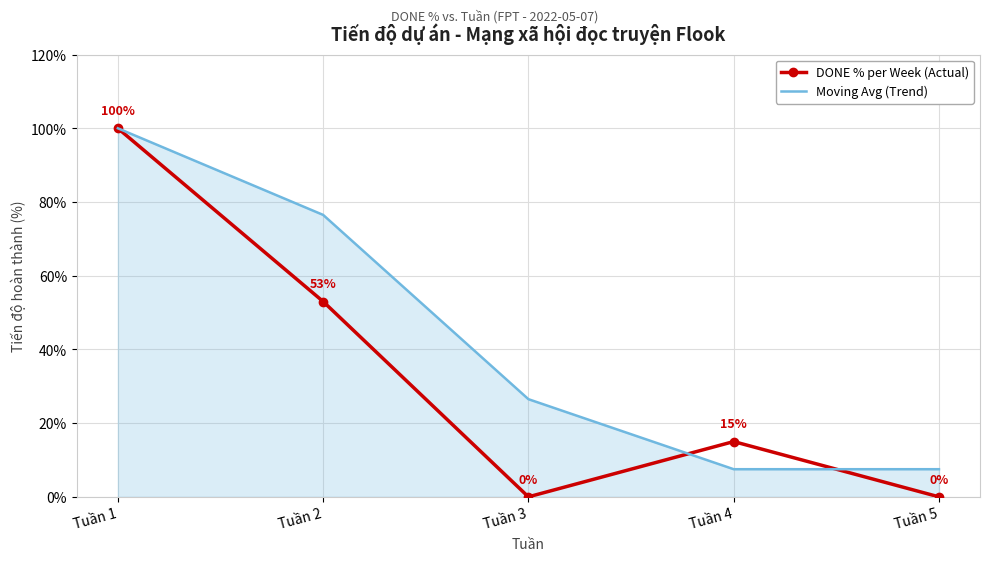

How many interior local valleys does the DONE % per Week (Actual) series have?

1